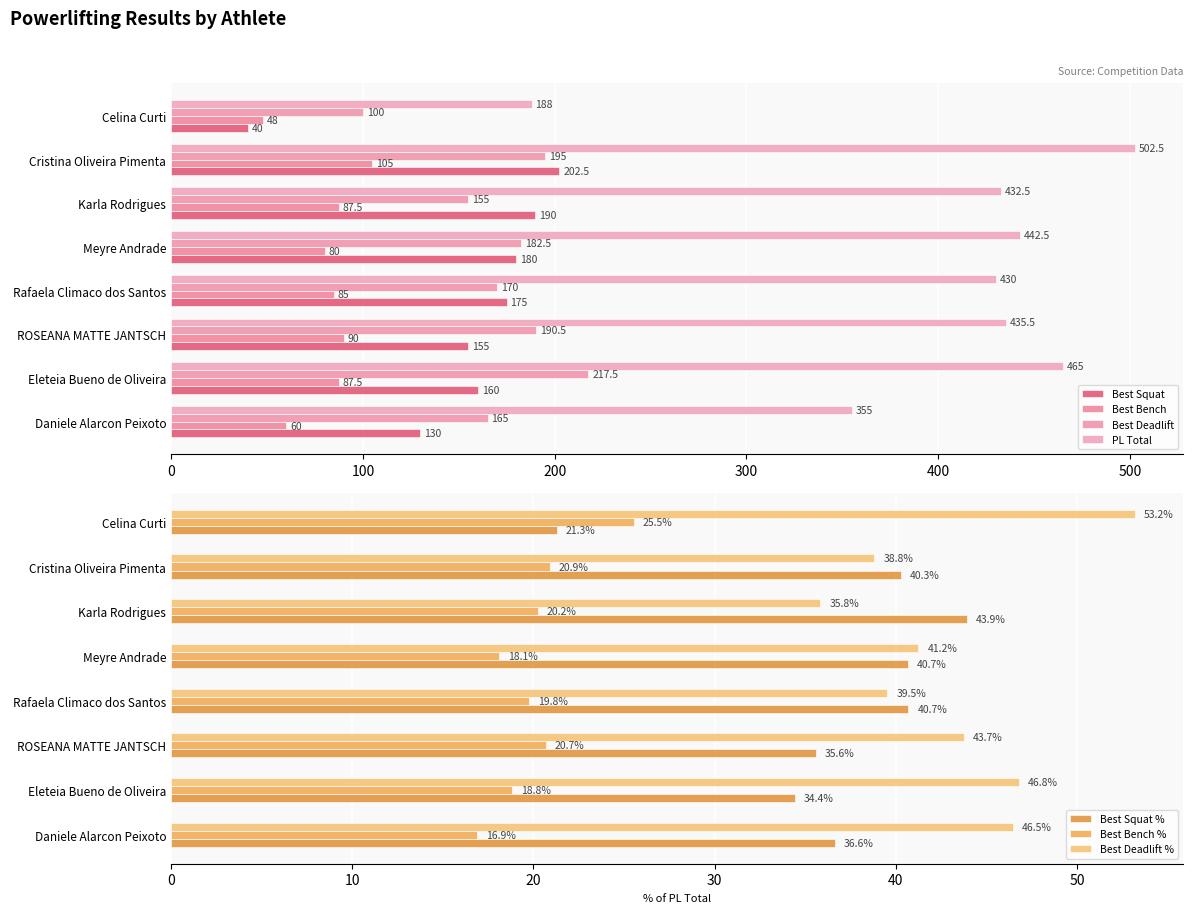

What are all the series names shown in the legend?

Best Squat, Best Bench, Best Deadlift, PL Total